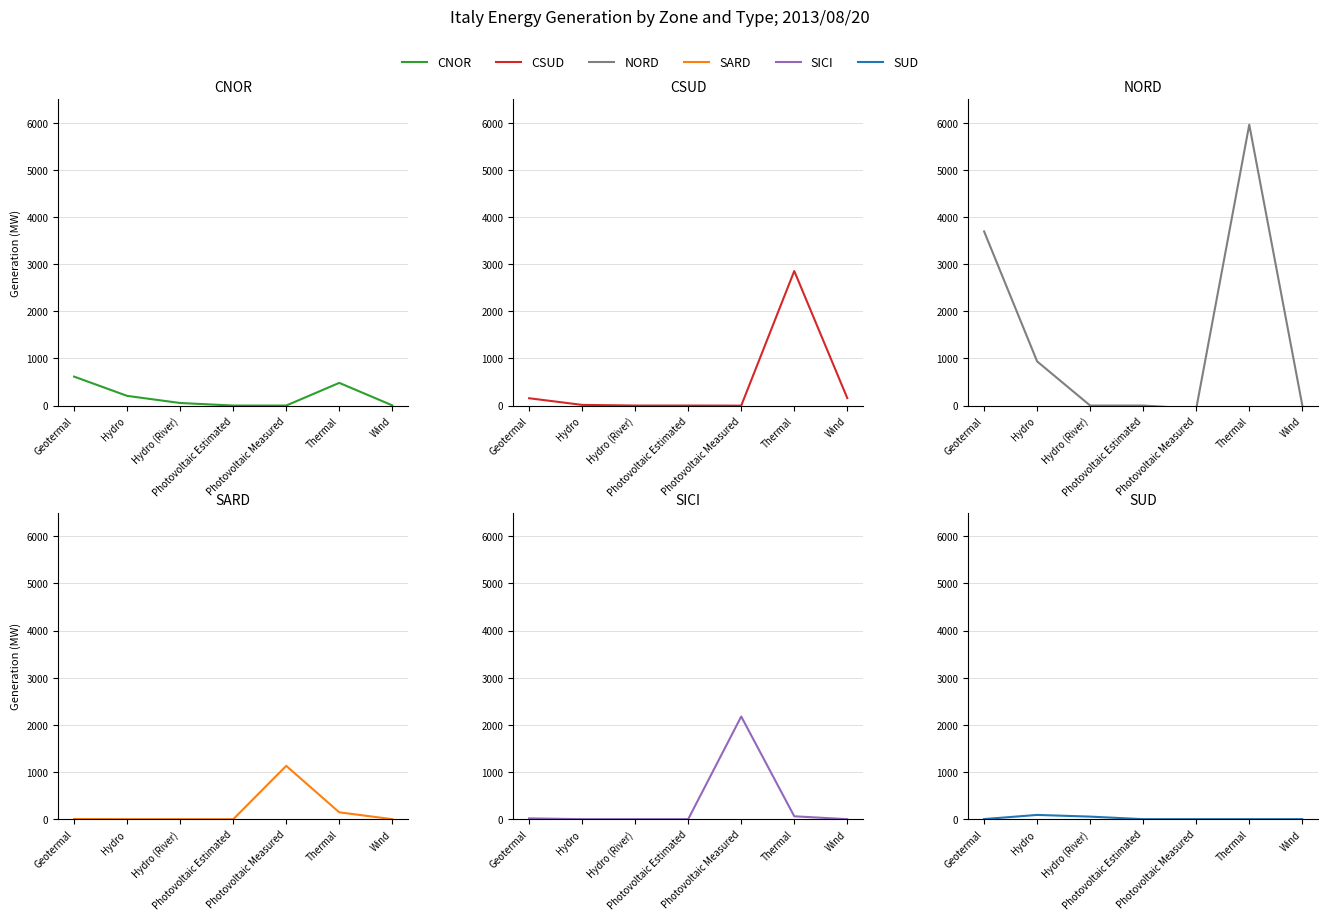

What is the total value across all series at Hydro?

1245